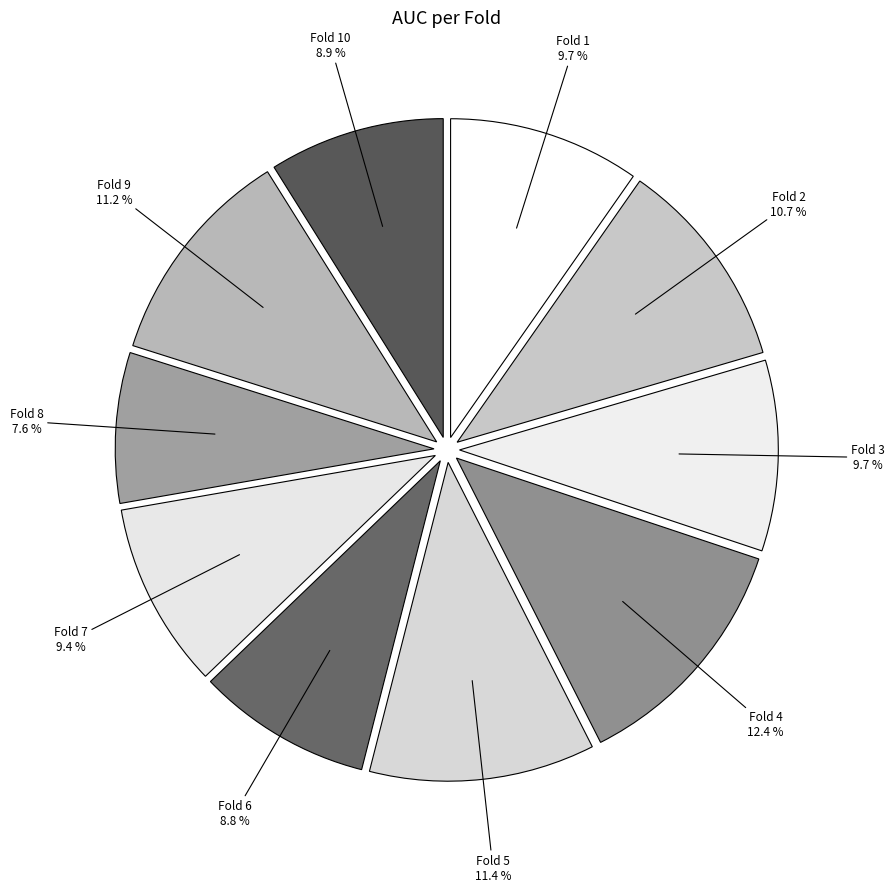

To the nearest percent, what is the difference between the Fold 4 and Fold 7 slice percentages?

3%